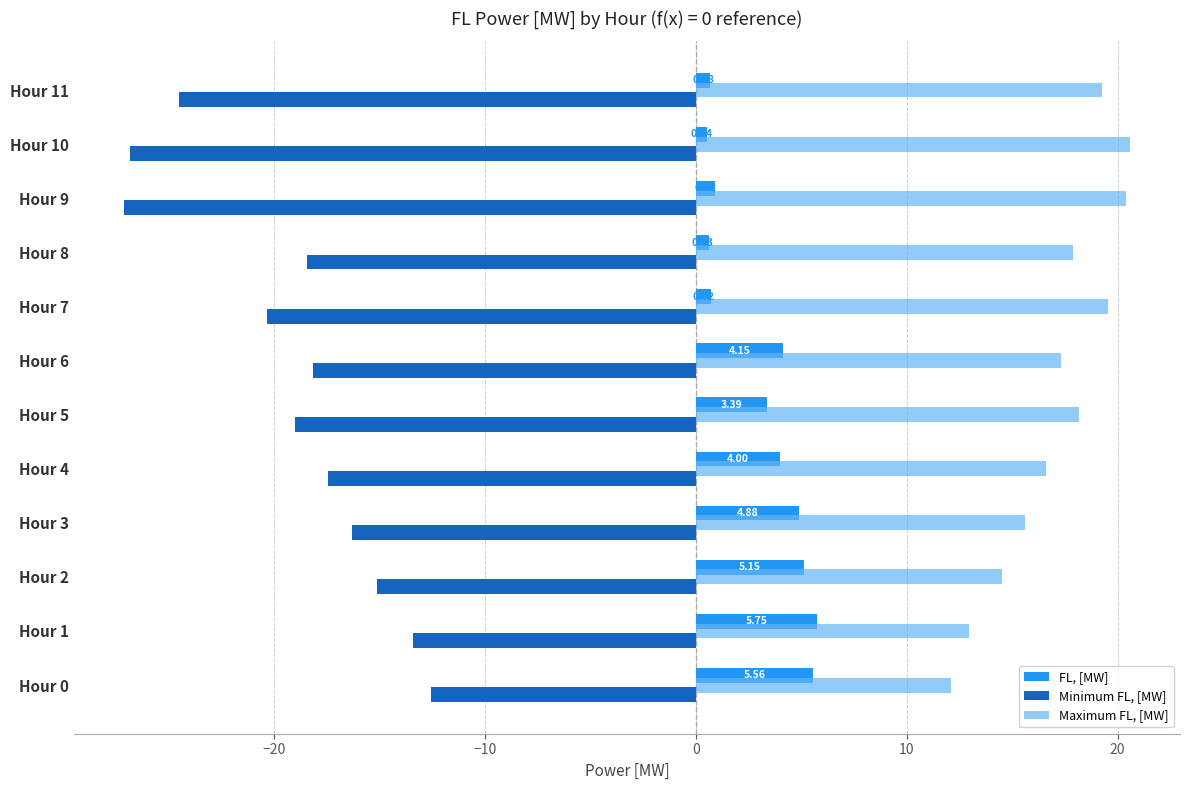

What is the sum of all Maximum FL, [MW] values?

204.9